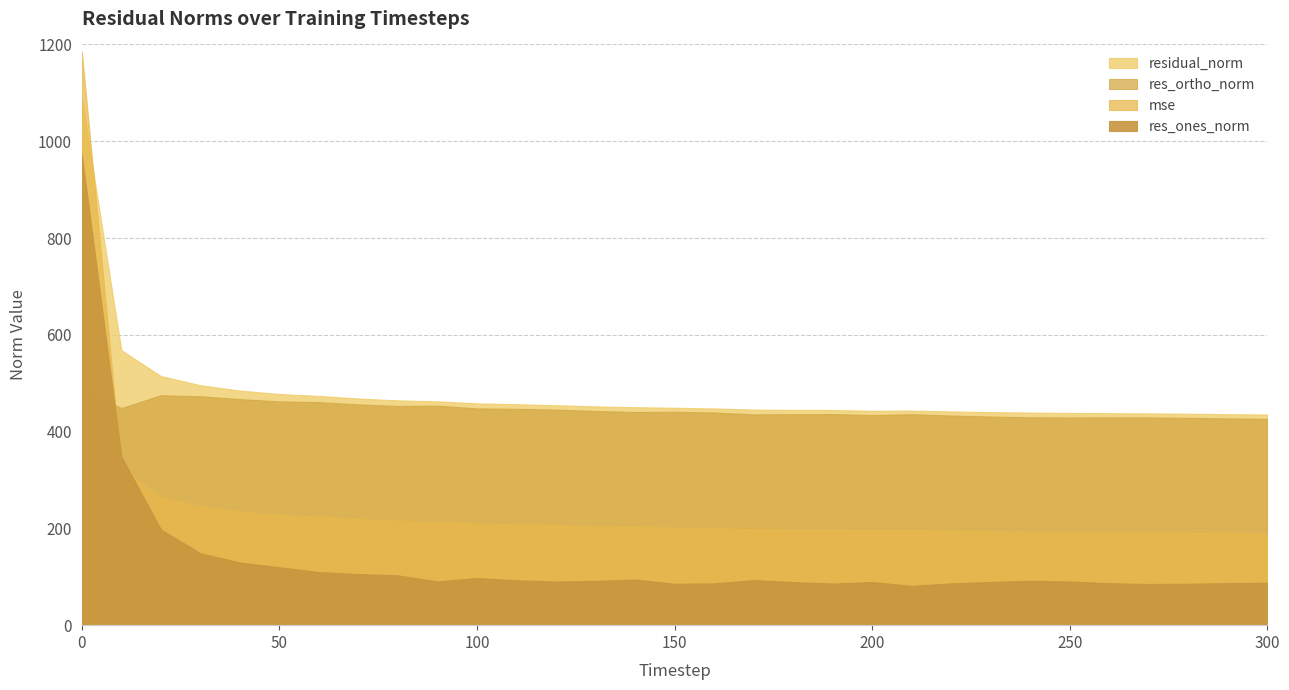

What is the approximate value of residual_norm at 130?

452.1